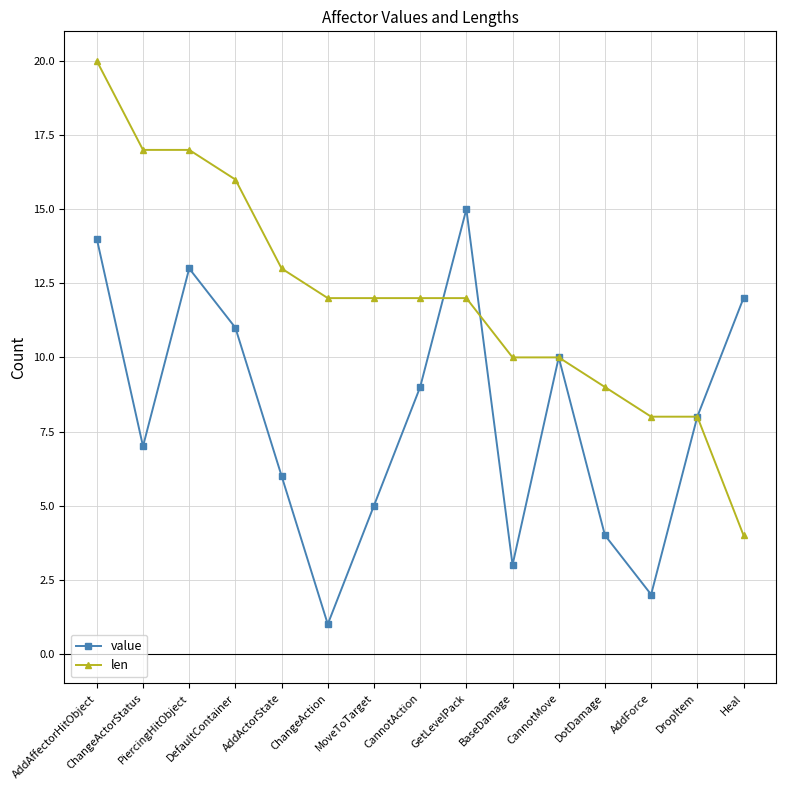

True or false: value has more than 1 interior local peaks.

True